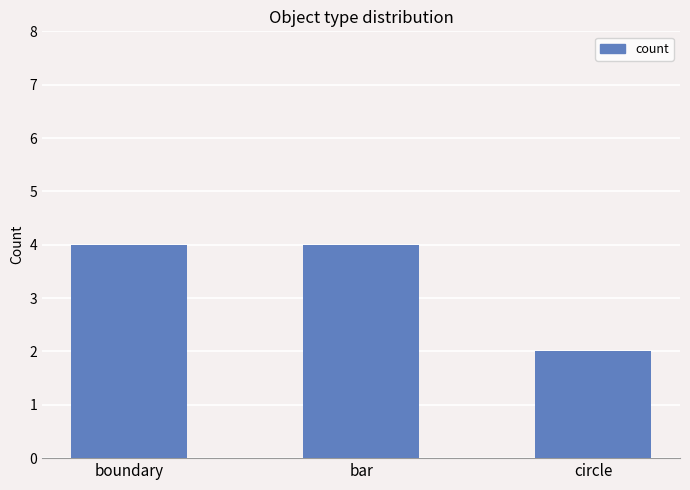

Reading right to left, extract all data points from this chart.

circle=2	bar=4	boundary=4